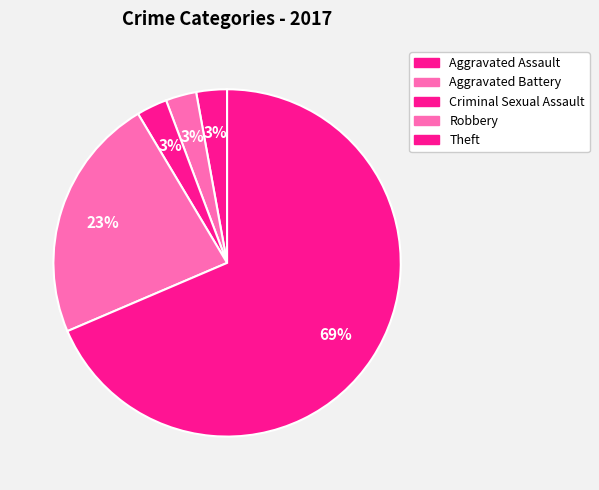

How many segments does this pie chart have?

5